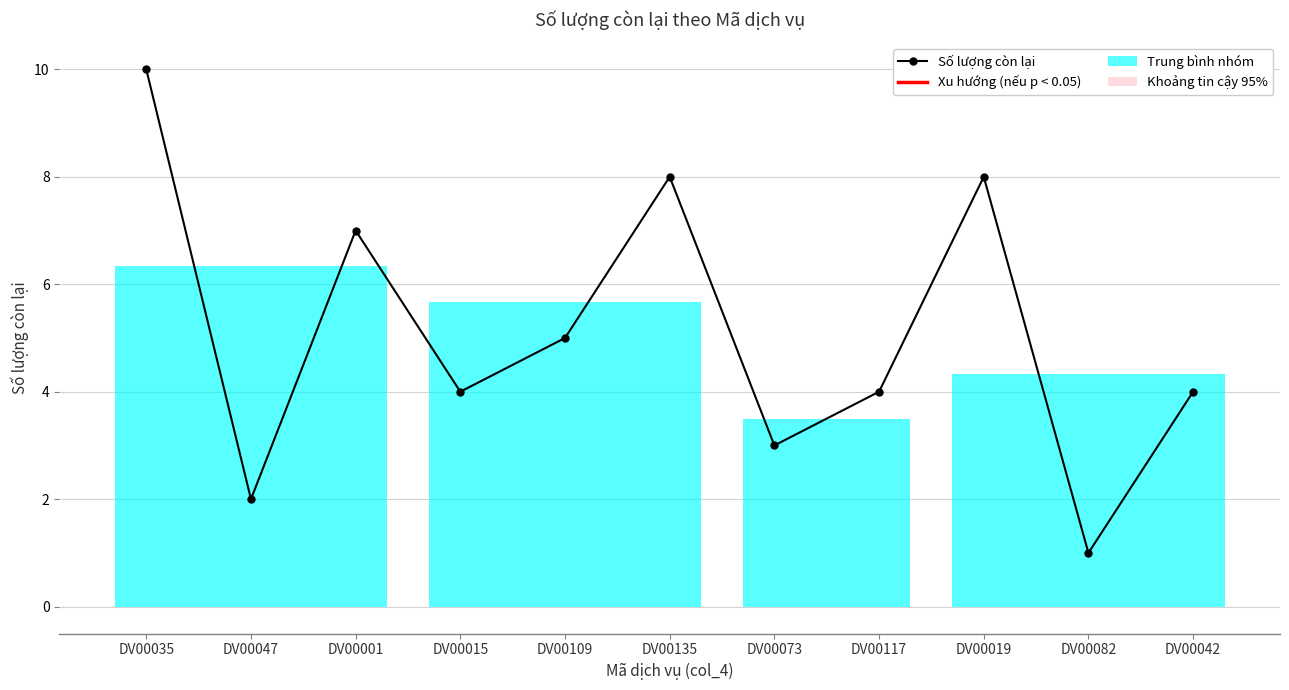

Reading left to right, what are all the values shown in this chart?

10	2	7	4	5	8	3	4	8	1	4